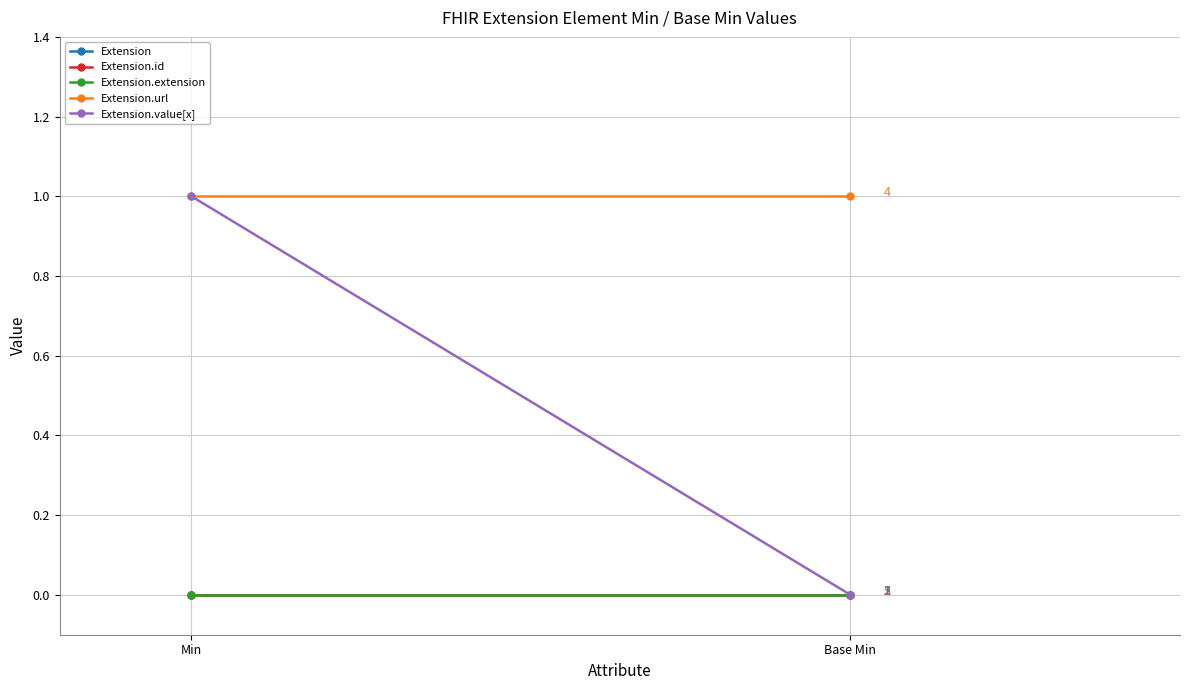

How many Extension.value[x] values are between 0 and 1?

2